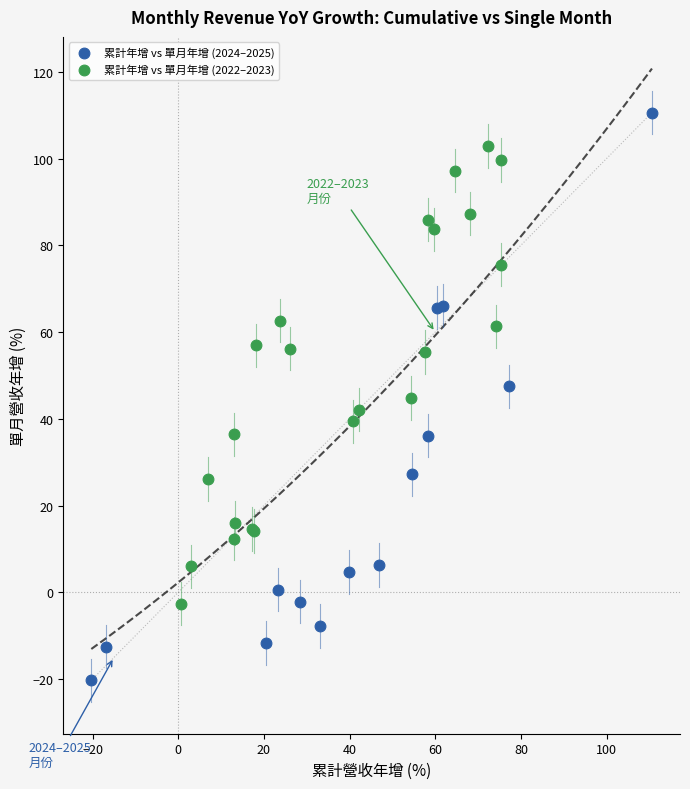

Which series contains the lowest Y value?

累計年增 vs 單月年增 (2024–2025)